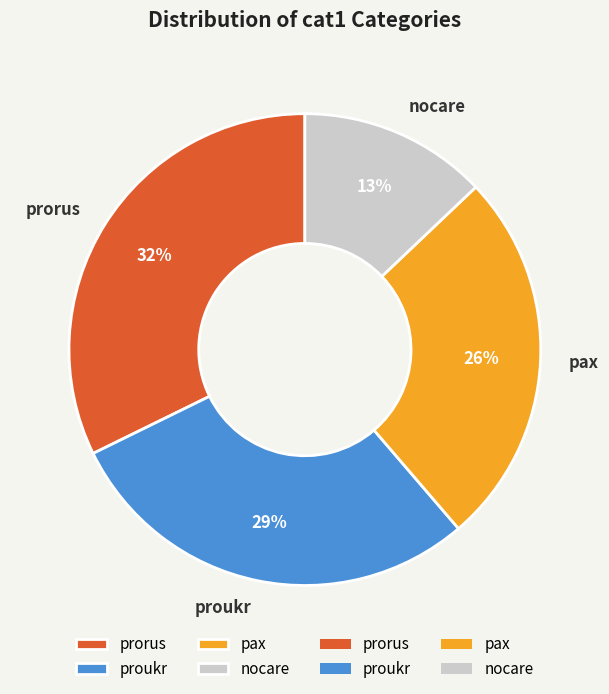

Which has a higher value, nocare or proukr?

proukr